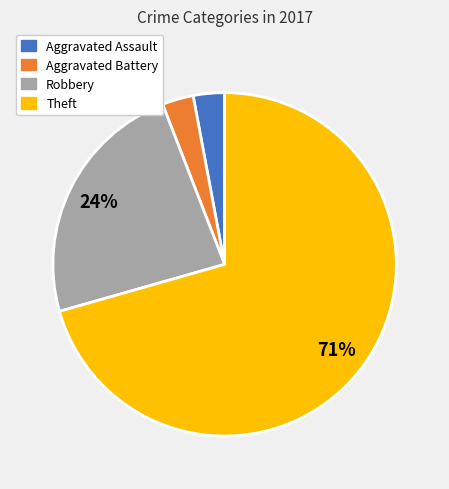

Do Theft and Aggravated Battery together represent more than half of the pie?

Yes